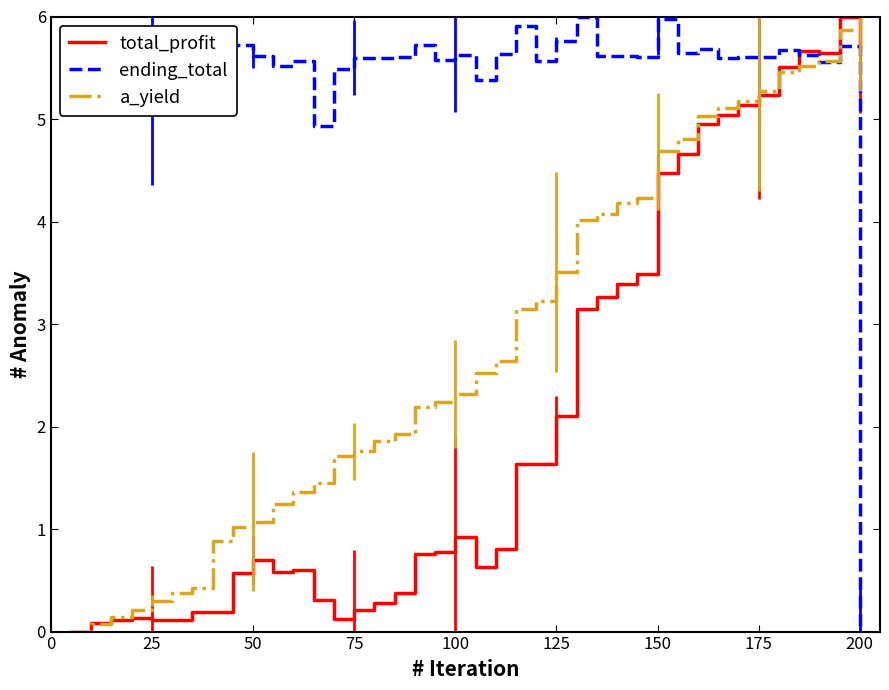

What is the maximum value shown in the chart?

6.0